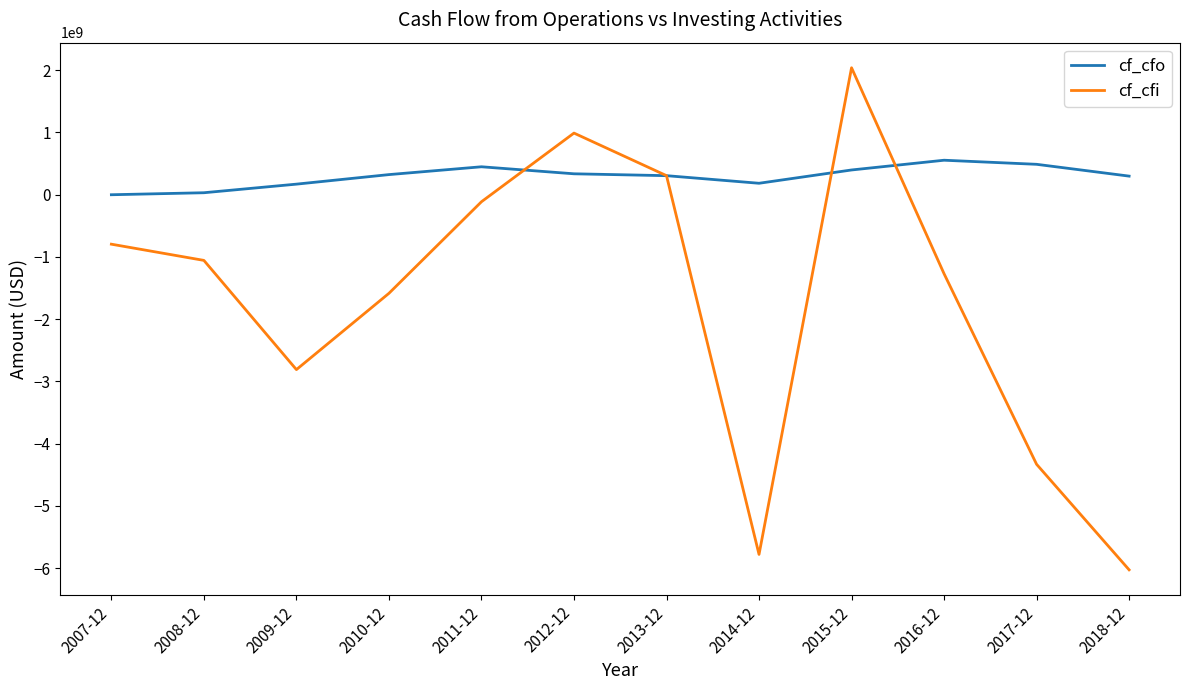

What is the difference between the maximum and minimum values in the cf_cfi series?

8063978000